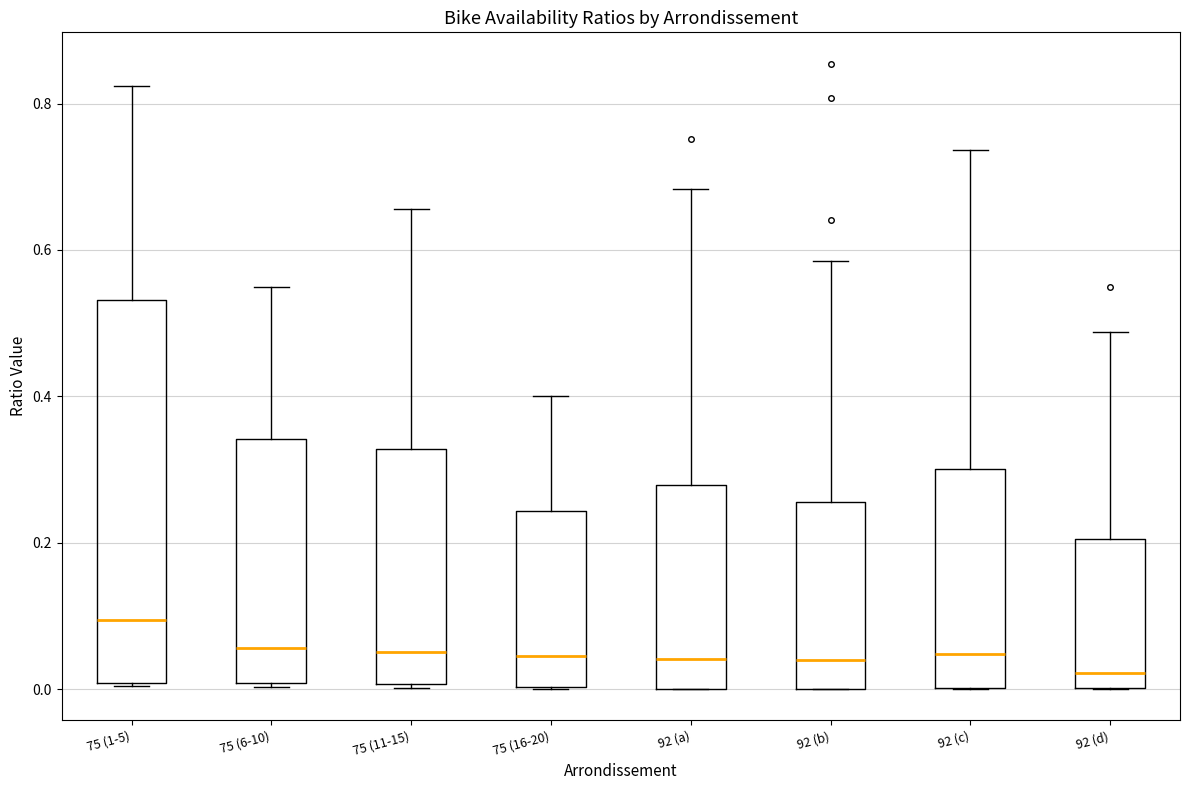

Reading left to right, read every box against the y-axis: the position of its median line, the range the box covers, and the ends of its whiskers. The values are not printed on the chart, so give them approximately, as read against the axis.

75 (1-5): median 0.10, box 0.00 to 0.54, whiskers 0.00 to 0.82
75 (6-10): median 0.06, box 0.00 to 0.34, whiskers 0.00 to 0.54
75 (11-15): median 0.06, box 0.00 to 0.32, whiskers 0.00 to 0.66
75 (16-20): median 0.04, box 0.00 to 0.24, whiskers 0.00 to 0.40
92 (a): median 0.04, box 0.00 to 0.28, whiskers 0.00 to 0.68
92 (b): median 0.04, box 0.00 to 0.26, whiskers 0.00 to 0.58
92 (c): median 0.04, box 0.00 to 0.30, whiskers 0.00 to 0.74
92 (d): median 0.02, box 0.00 to 0.20, whiskers 0.00 to 0.48